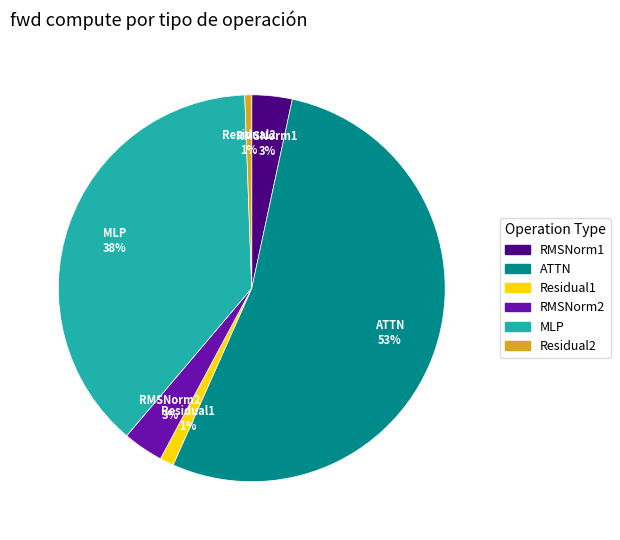

What percentage is the RMSNorm2 slice, to the nearest percent?

3%